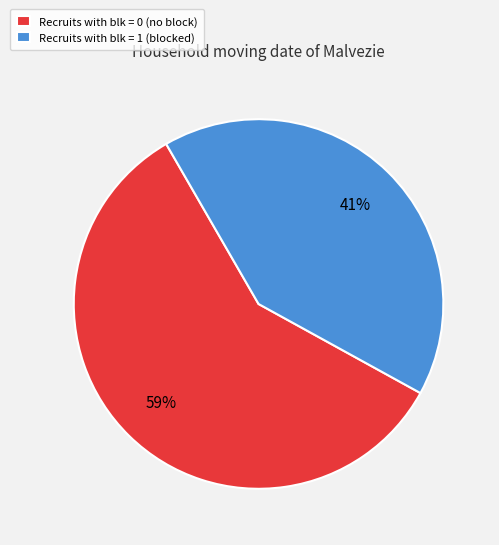

How many segments does this pie chart have?

2